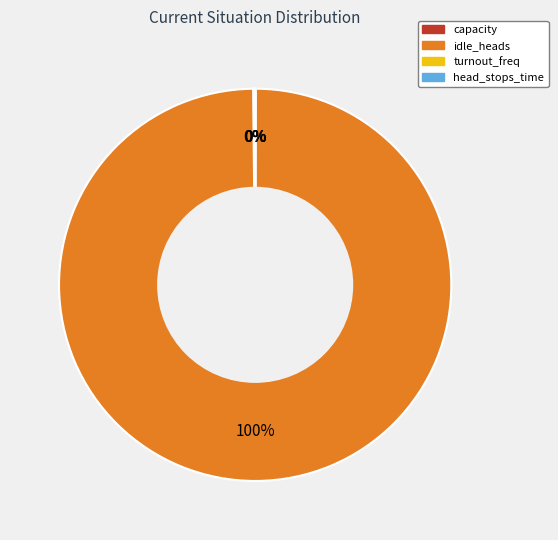

To the nearest percent, what is the difference between the largest and smallest slice percentages?

100%